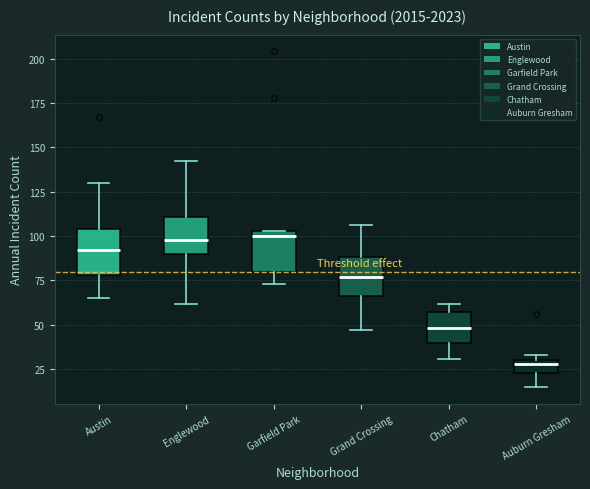

Where does the median line of the box for Garfield Park sit on the y-axis? The values are not printed on the chart, so give them approximately, as read against the axis.

100